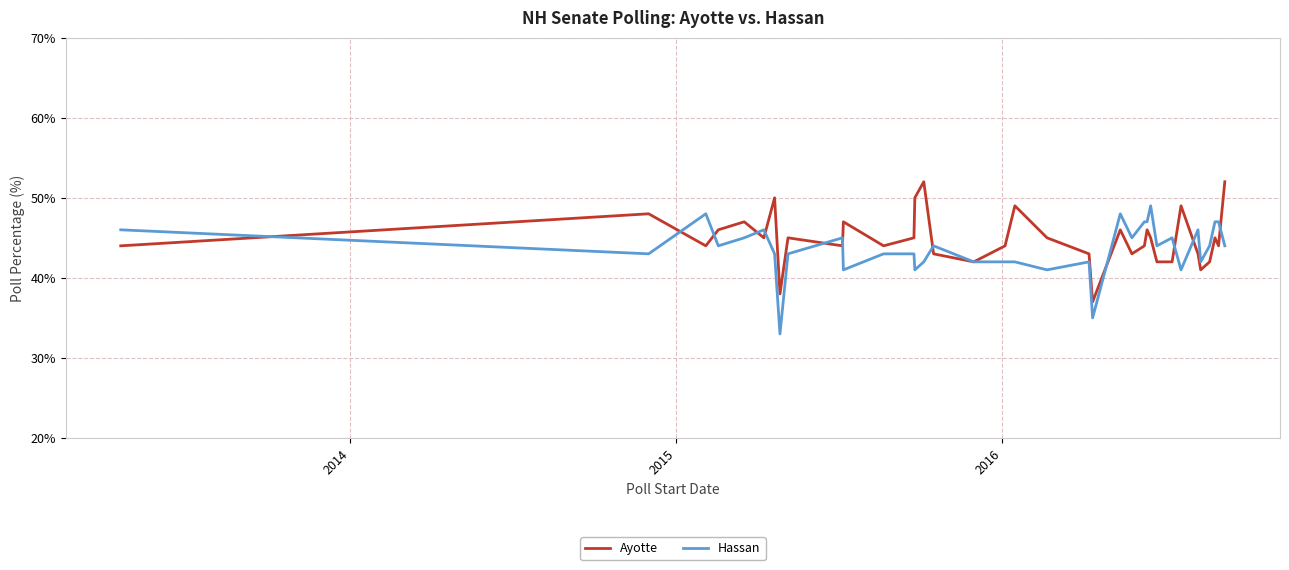

How many lines are shown in the chart?

2